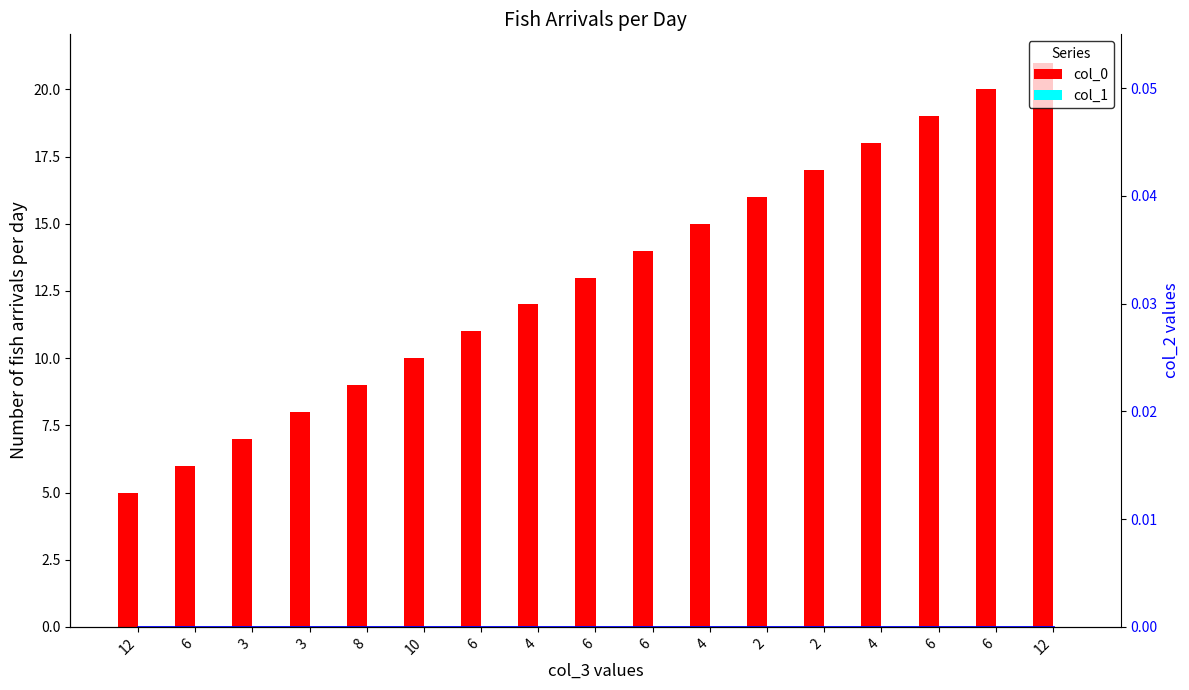

Which series changed the most between 6 and 6?

col_0